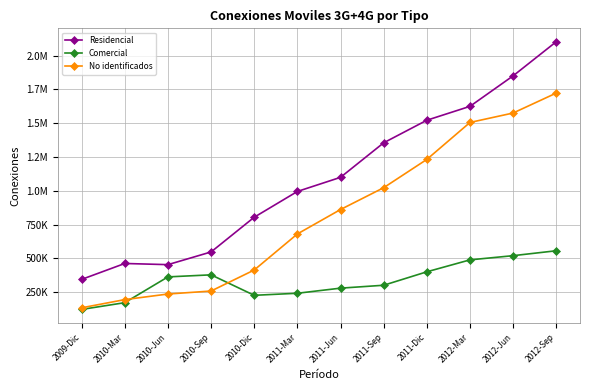

Reading left to right, what are all the values shown in this chart?

Residencial: 343961	461753	453045	547098	803953	994635	1099129	1354639	1521628	1624449	1850200	2102656
Comercial: 121704	171716	362471	377660	226221	241363	279113	300604	400094	488449	519508	555854
No identificados: 133841	194327	235720	257894	413409	680209	860930	1022487	1231702	1505151	1575114	1722707